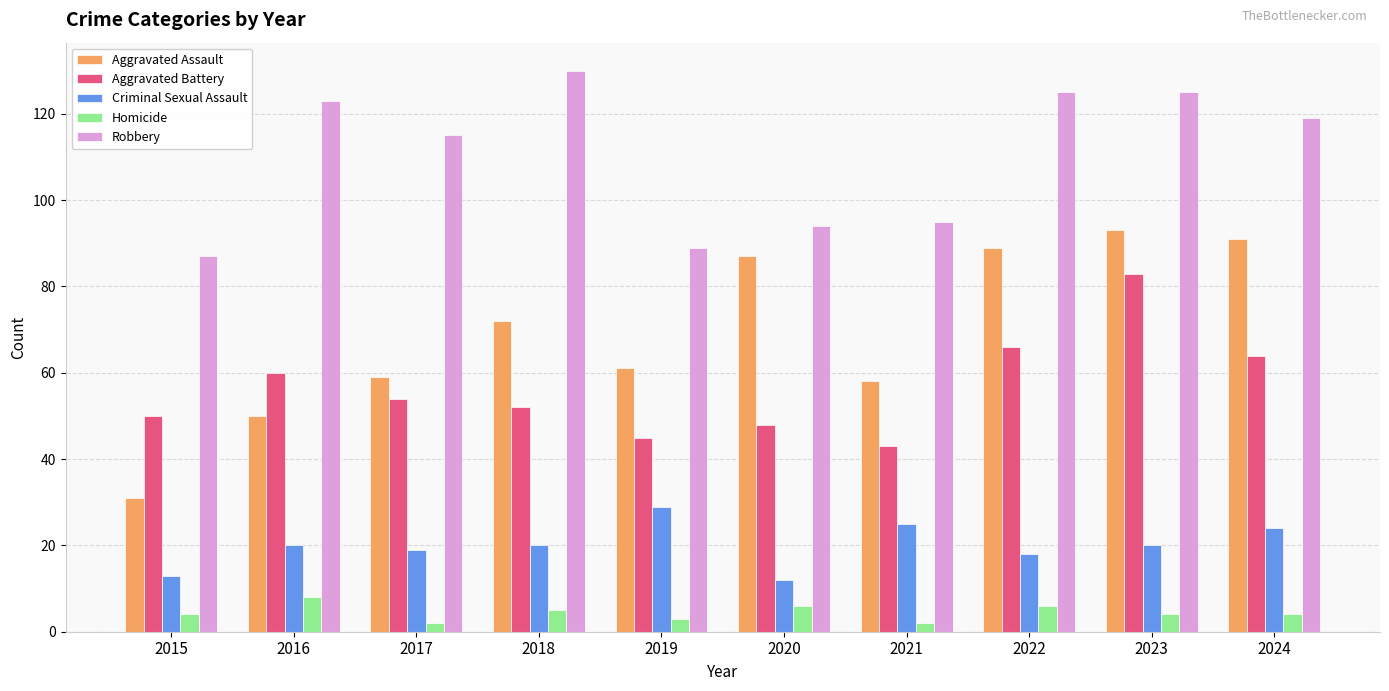

Which series has the largest total across all categories?

Robbery